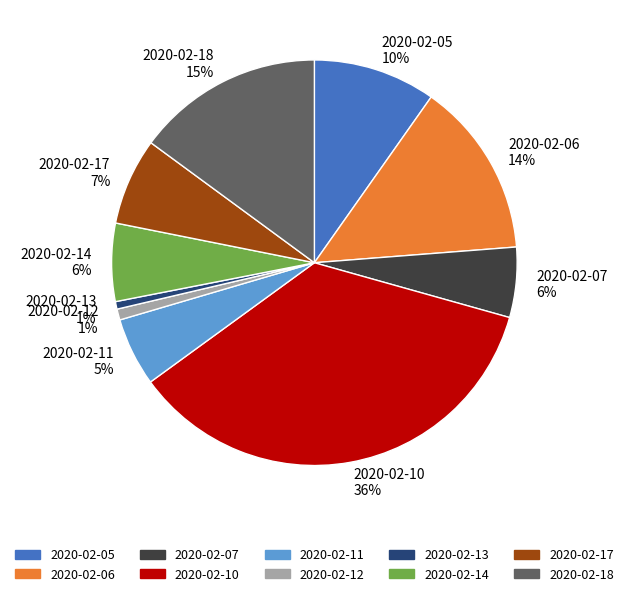

How many slices are in this pie chart?

10